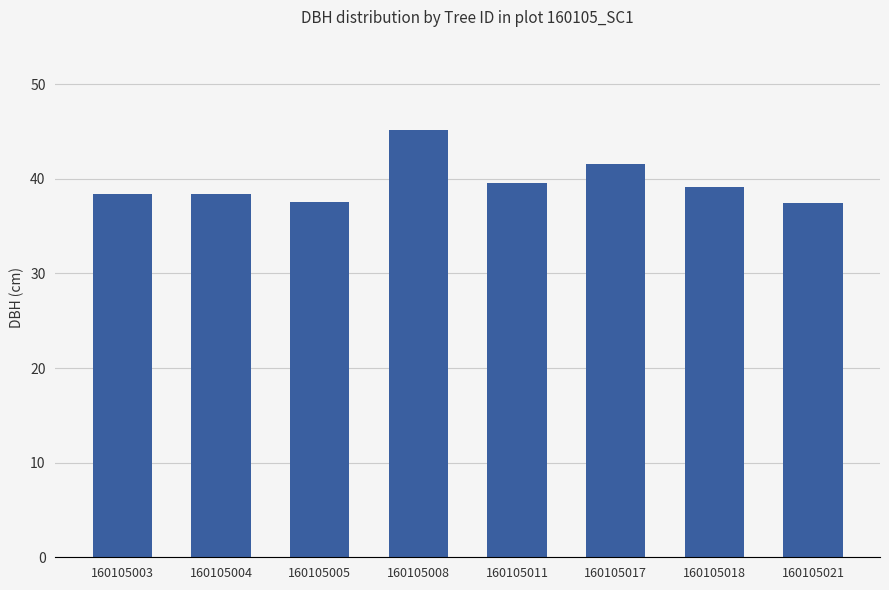

The chart shows a value of 39.1 at 160105018. True or false?

True